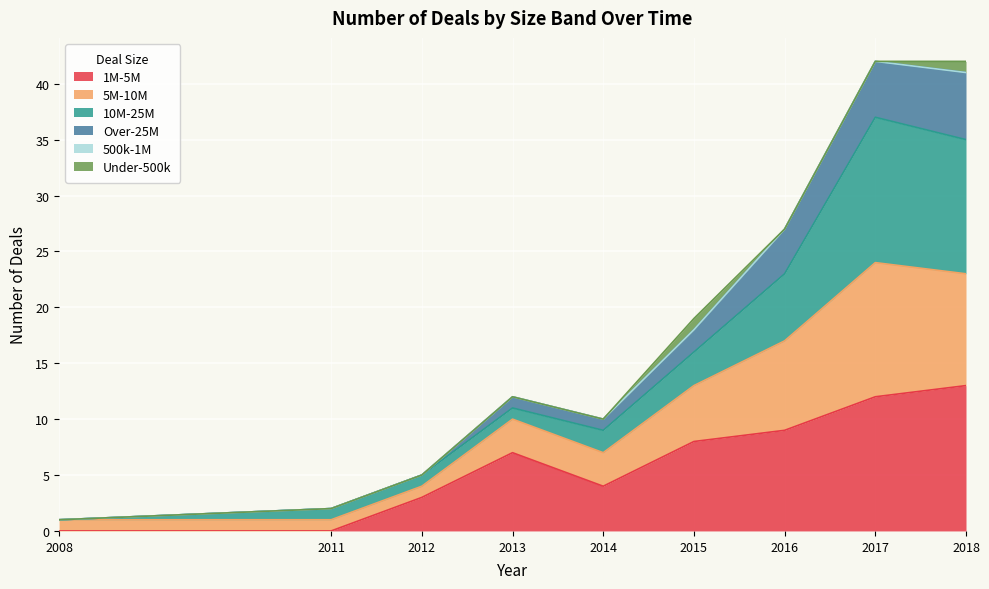

What is the total value across all series at 2015?

19